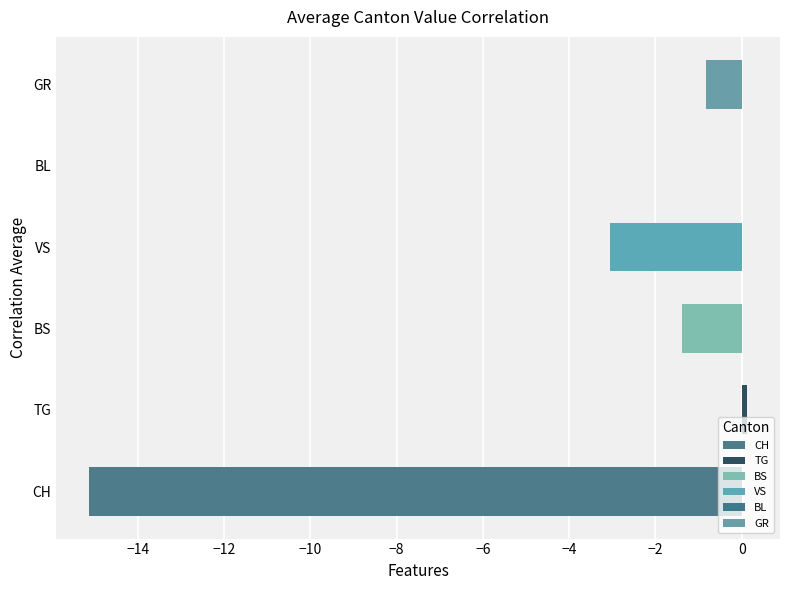

What is the sum of the values at GR and CH?

-15.9